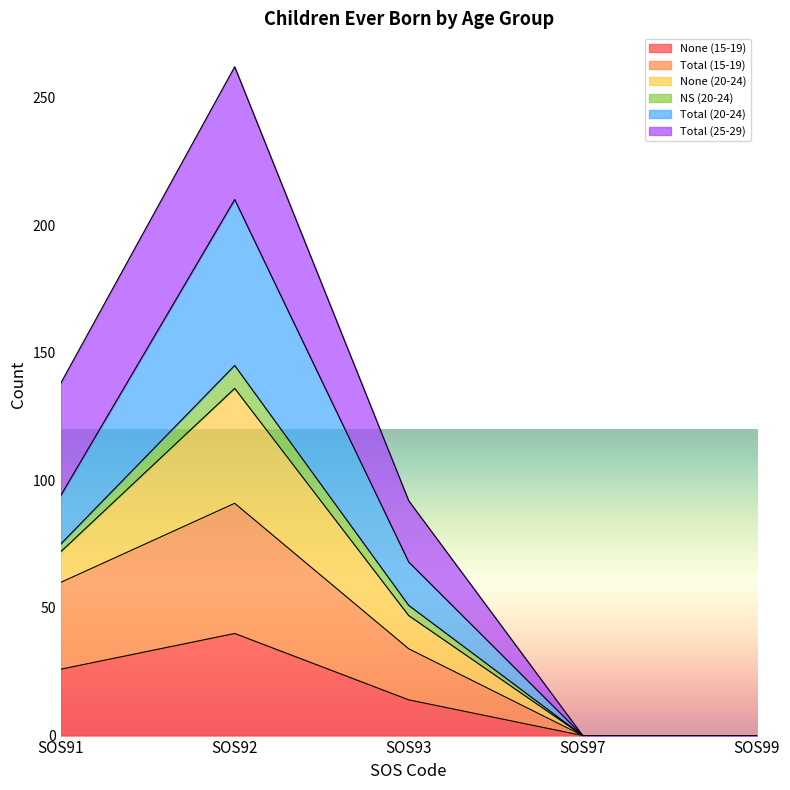

Does the chart have visible grid lines?

No